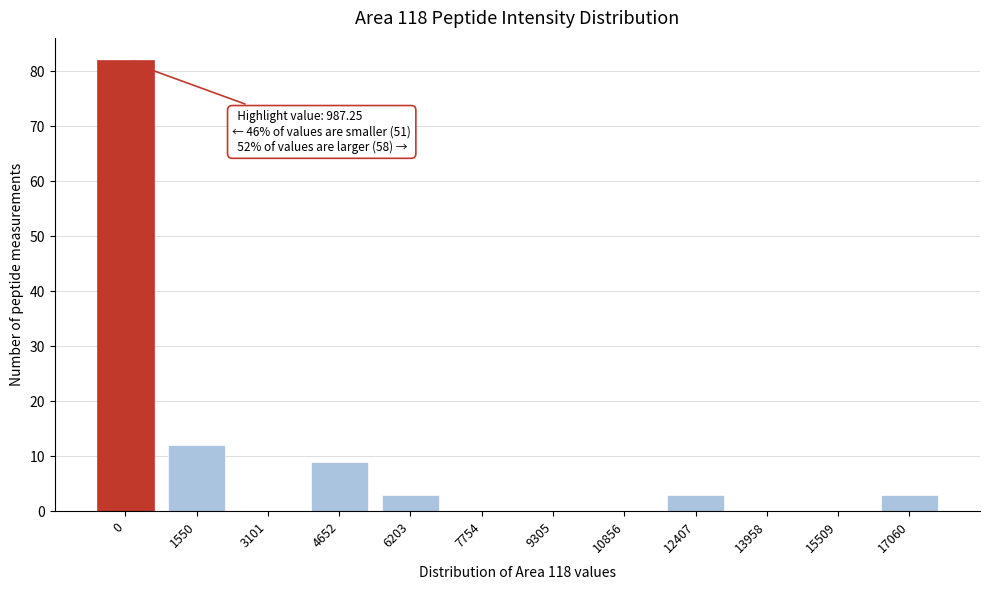

Reading left to right, extract all data points from this chart.

0=82	1550=12	3101=0	4652=9	6203=3	7754=0	9305=0	10856=0	12407=3	13958=0	15509=0	17060=3